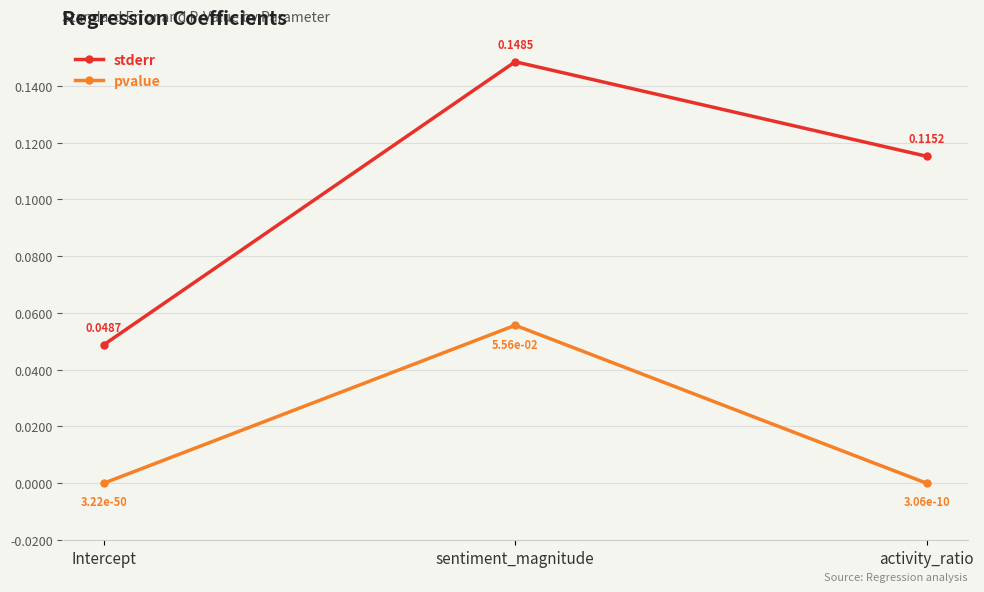

True or false: stderr has a value of 0.2 at sentiment_magnitude.

False